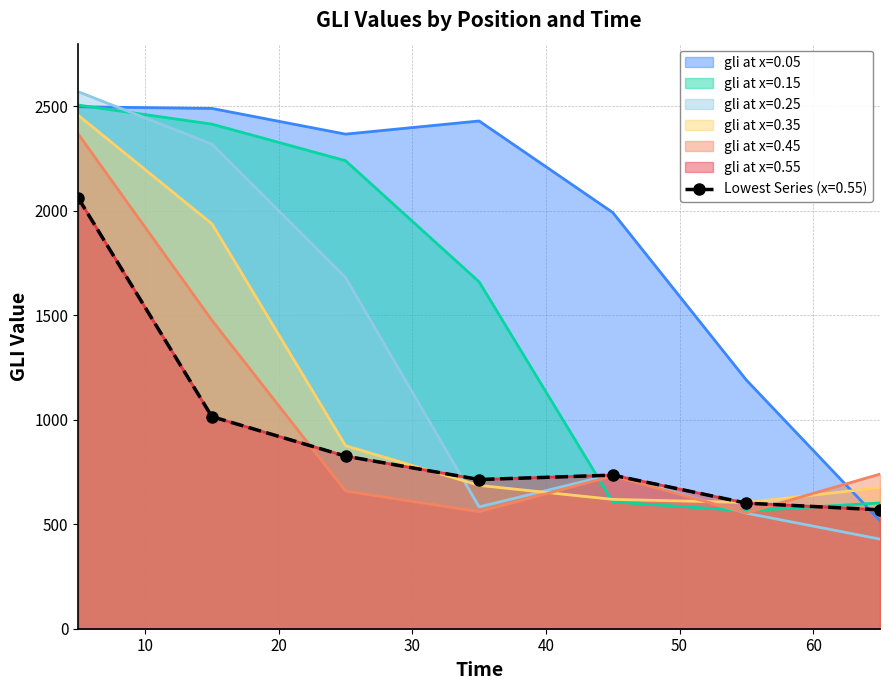

True or false: gli at x=0.15 has a value of 159 at 65.

False